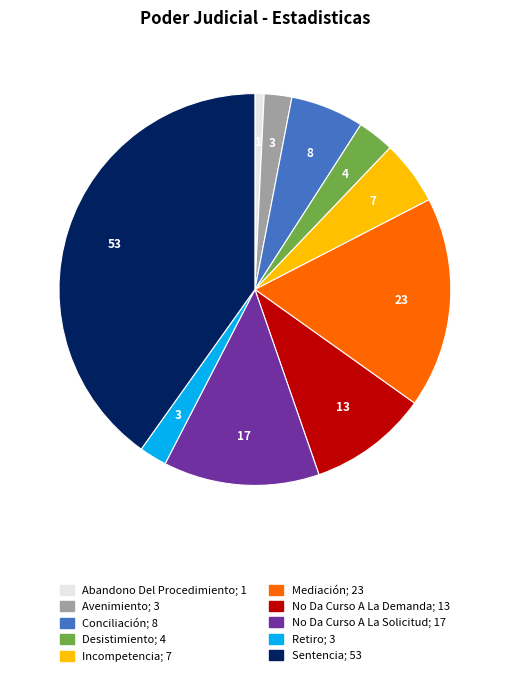

Is it true that Conciliación is 1% of the pie?

False